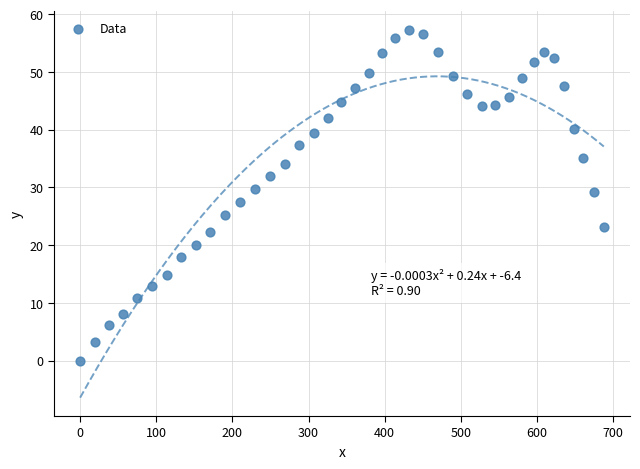

What is the range of X values (max minus min)?

687.8